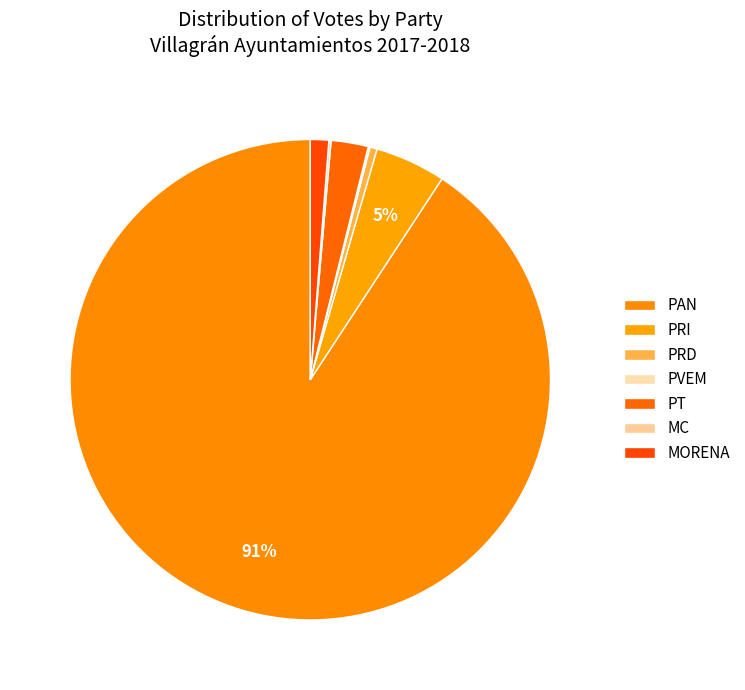

The MORENA slice represents 1% of the pie. True or false?

True